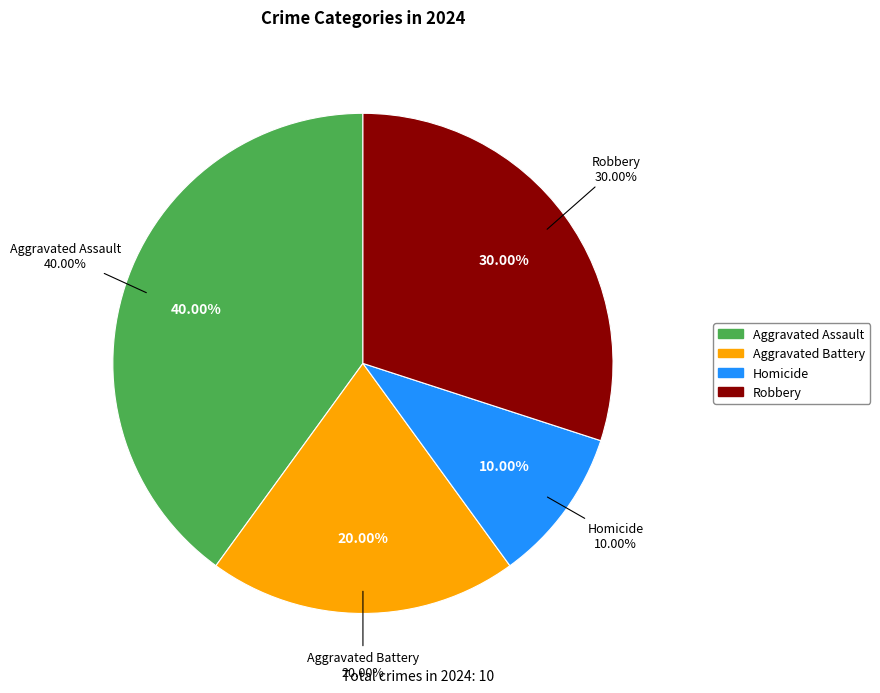

Which category has the smallest portion of the pie?

Homicide